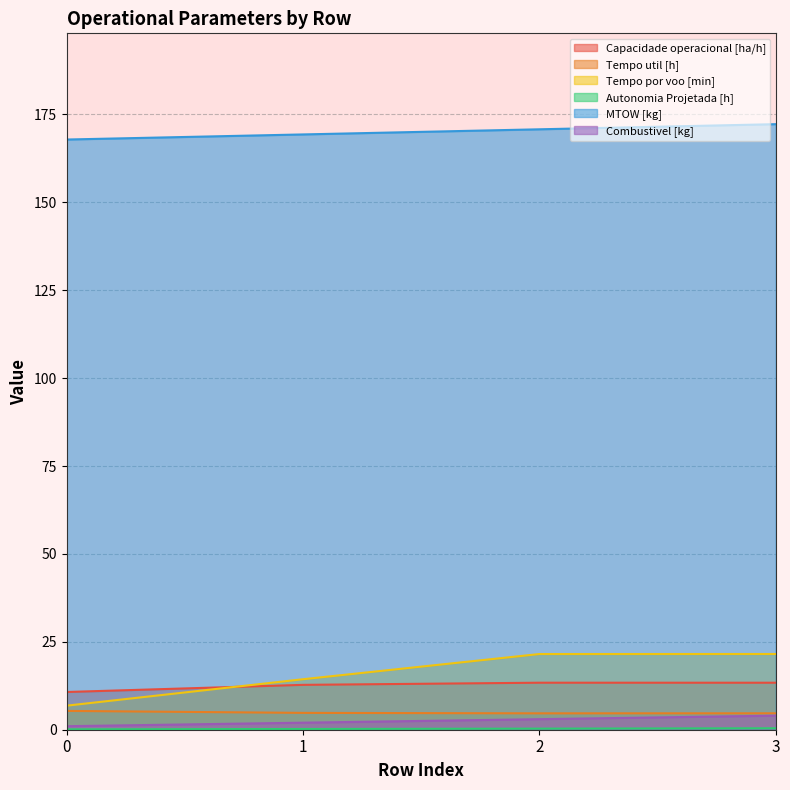

What is the minimum value for Combustivel [kg]?

1.0